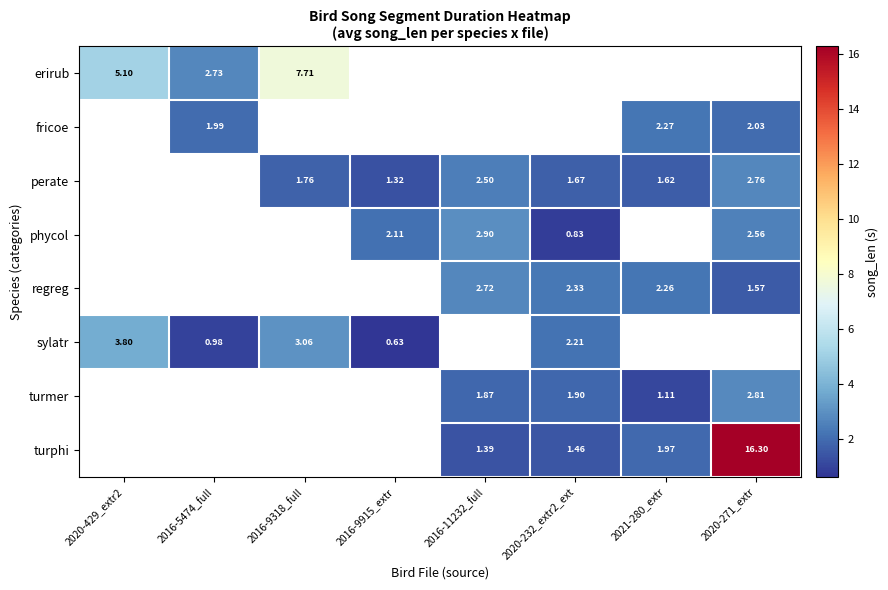

Is the value of phycol at 2020-232_extr2_ext greater than the value of perate at 2020-271_extr?

No